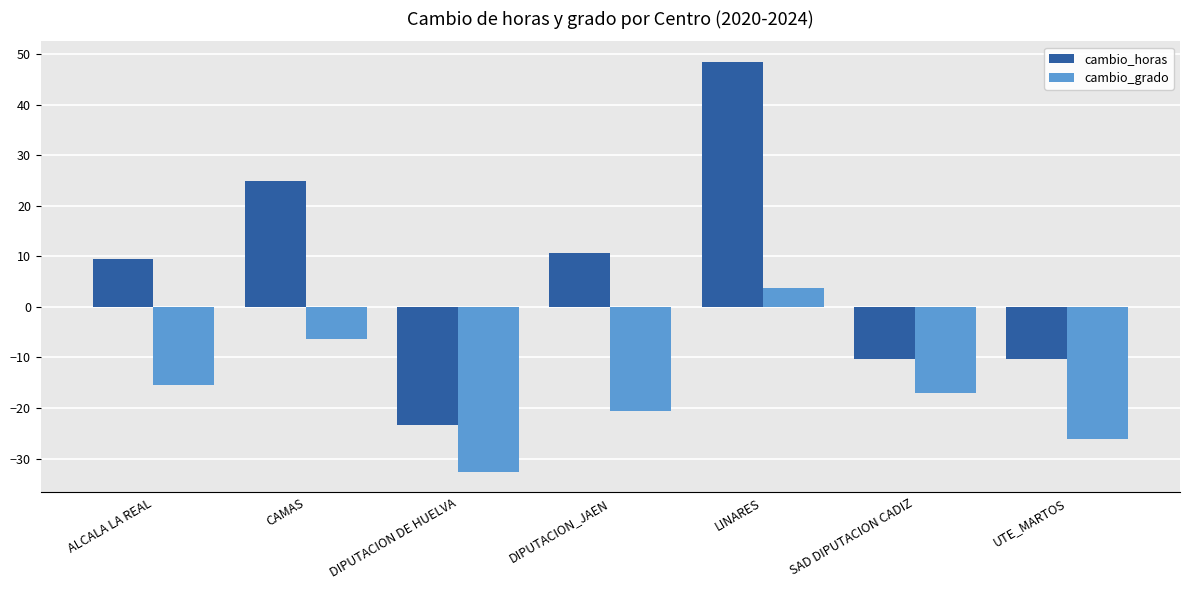

What is the total value across all series at ALCALA LA REAL?

-6.0